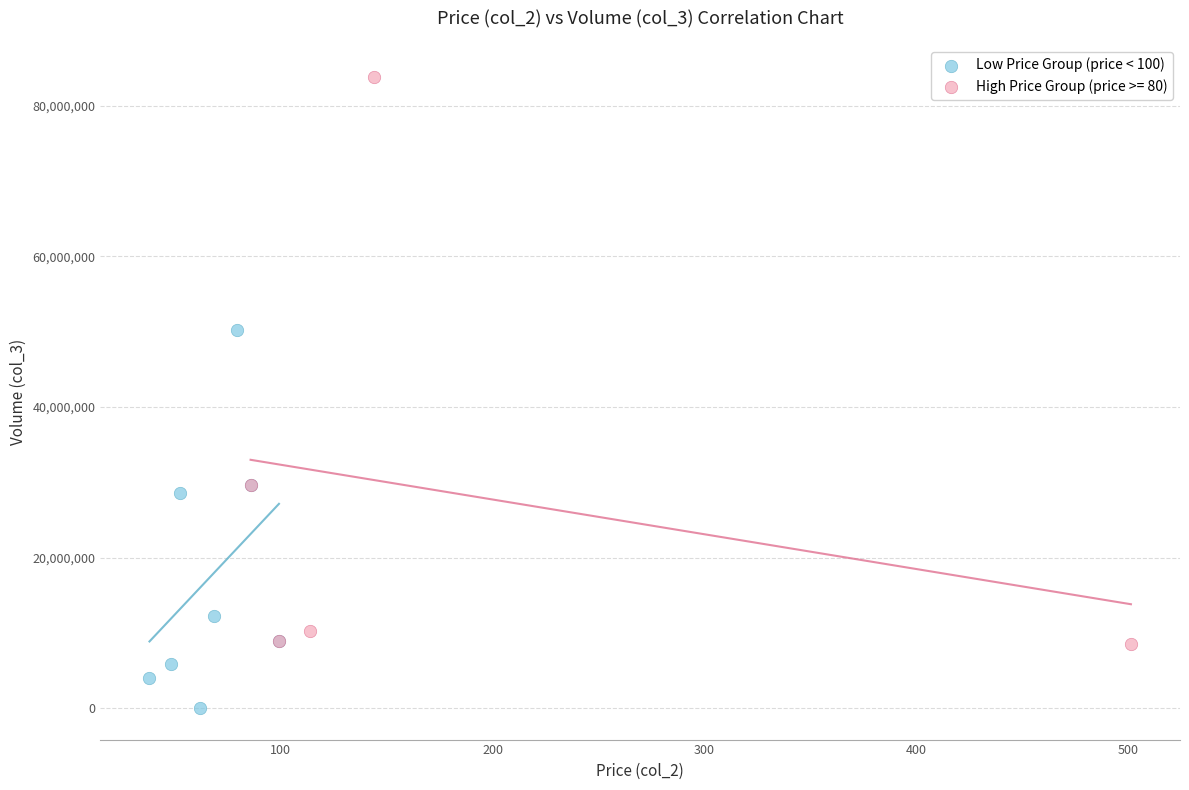

Which series has the widest spread of Y values?

High Price Group (price >= 80)